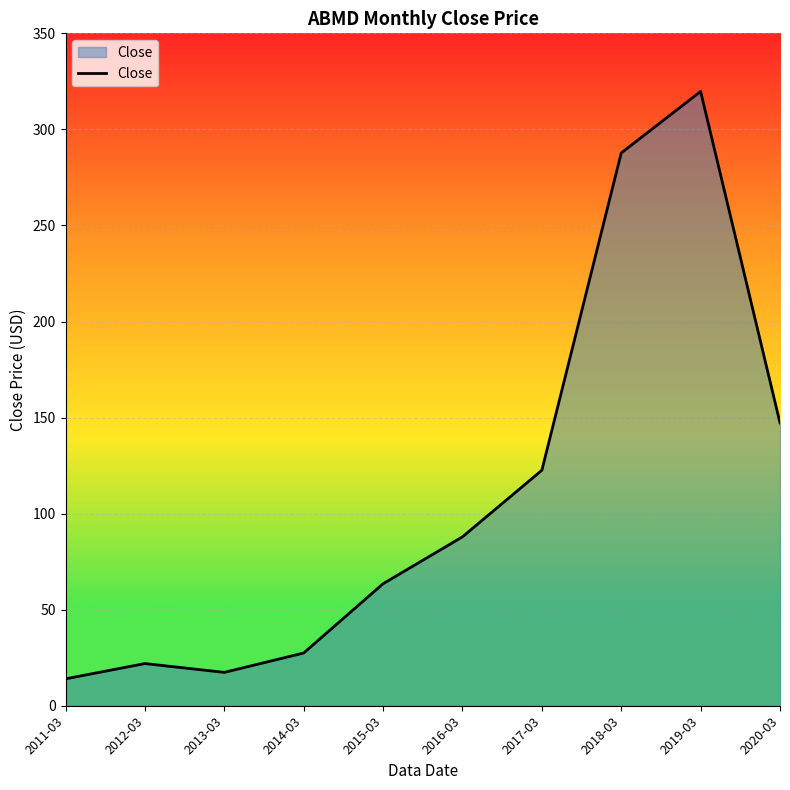

Which label corresponds to the smallest value in the chart?

2011-03